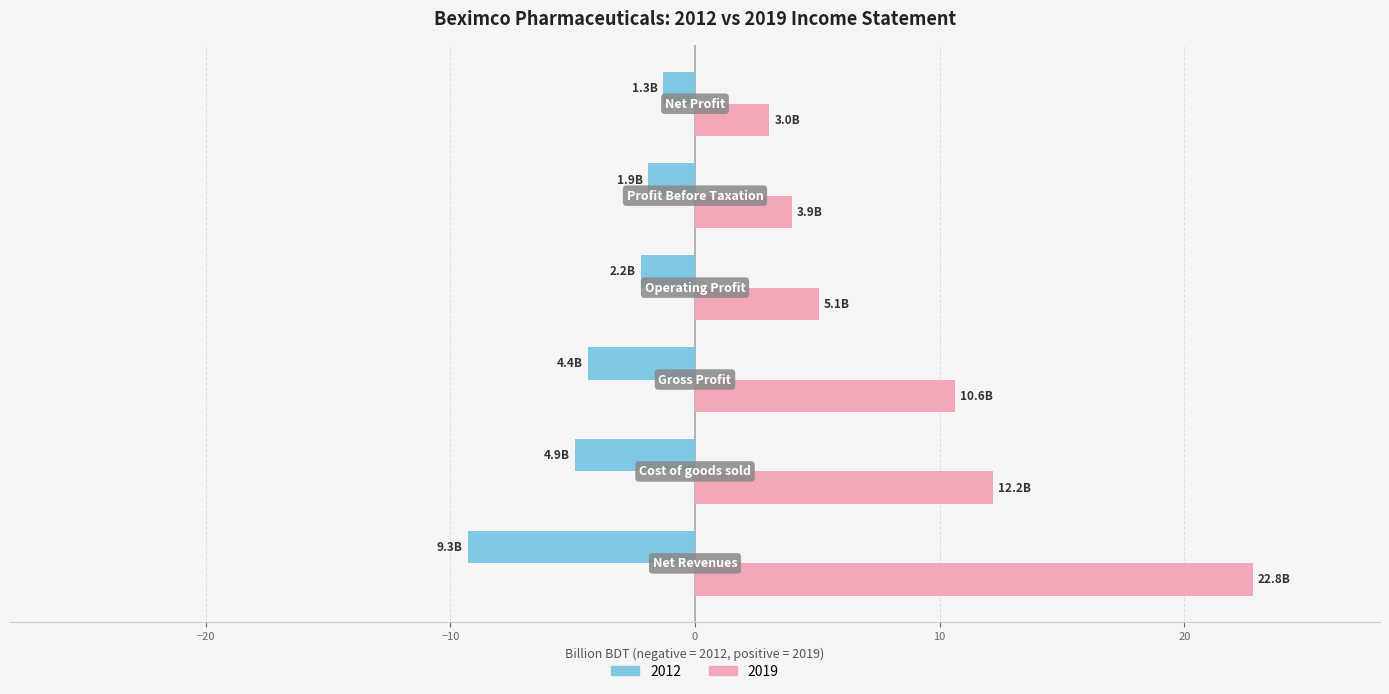

How many data points in 2019 are less than 10?

3